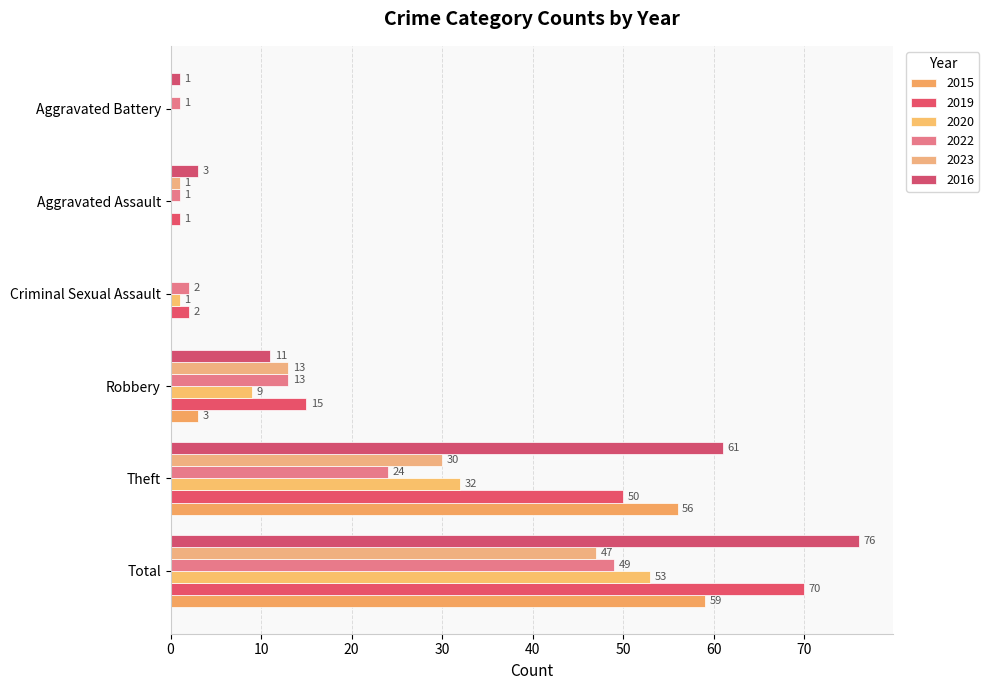

At which label is 2019 closest to 35?

Theft